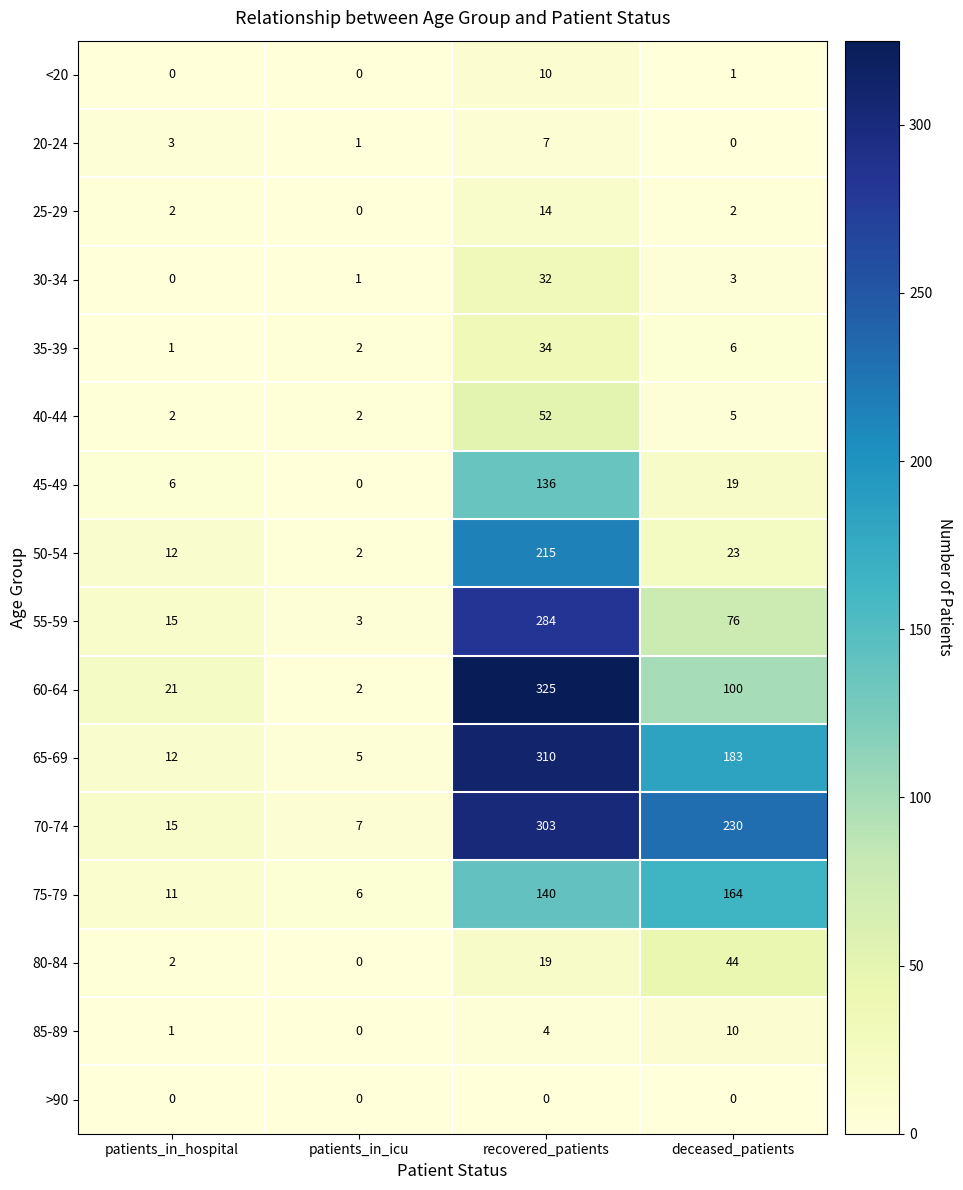

Which label corresponds to the largest value in the chart?

recovered_patients